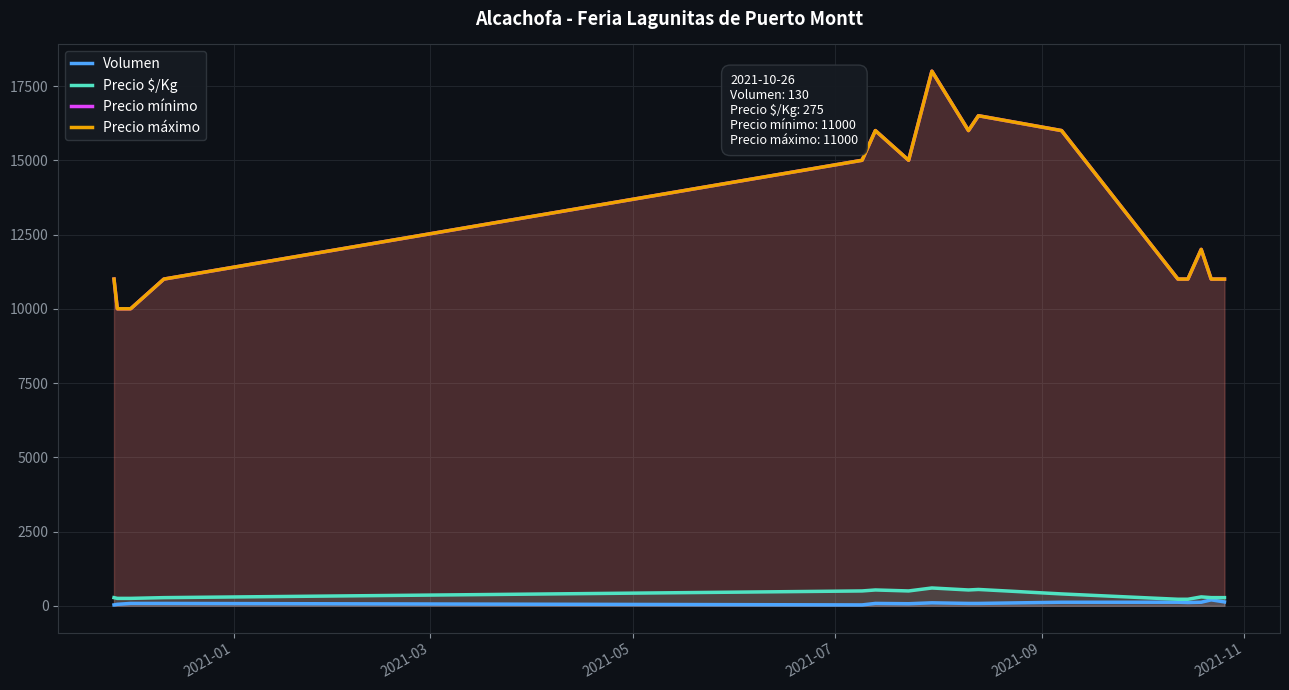

How many distinct data groups are displayed?

4